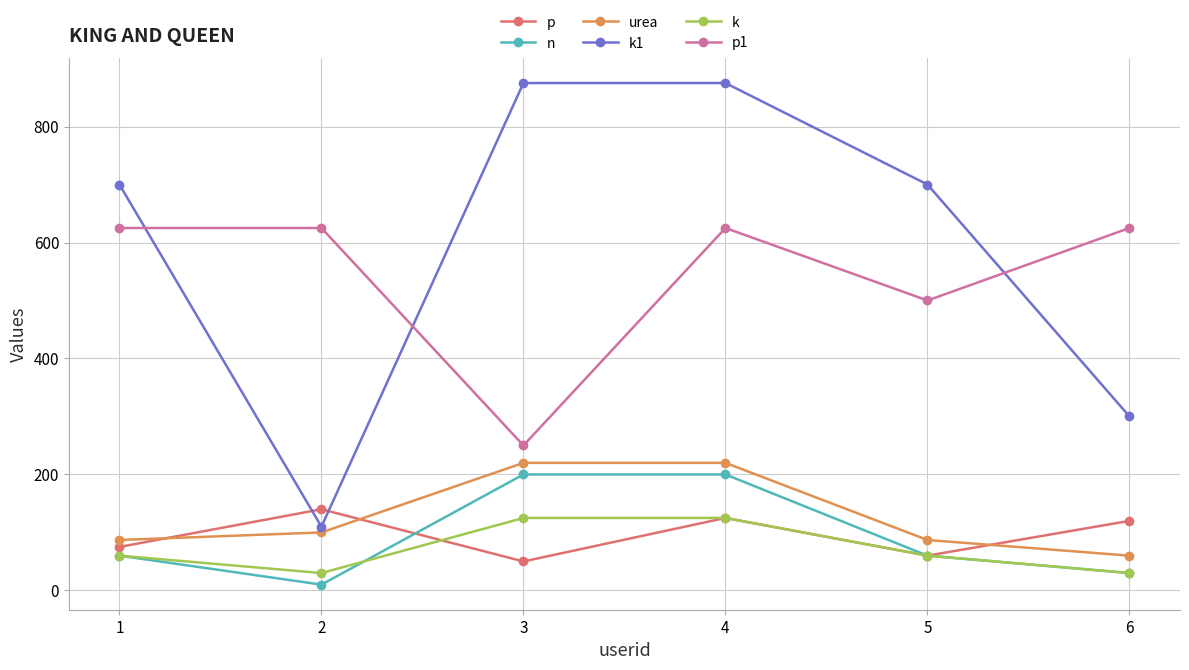

What is the sum of the urea values at 4 and 2?

320